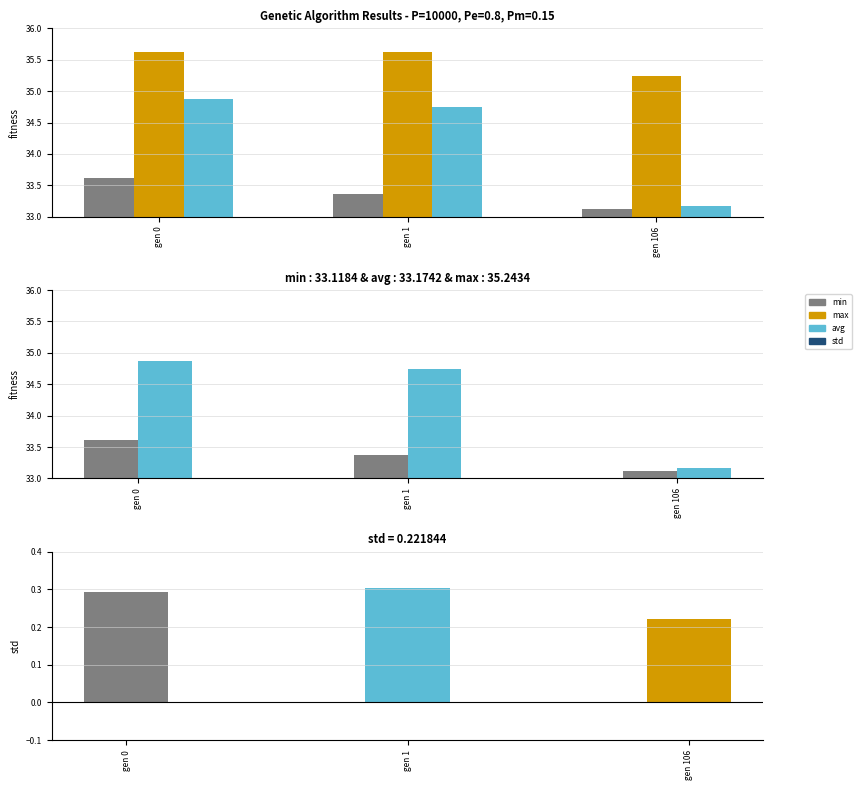

Which category has the highest value across all series?

gen 0